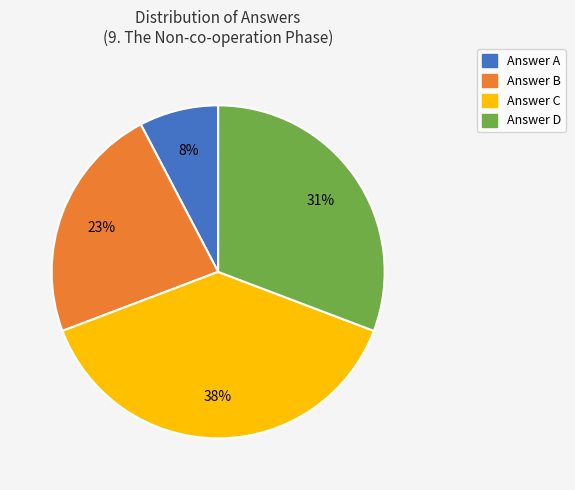

Is there a majority slice in this chart?

No